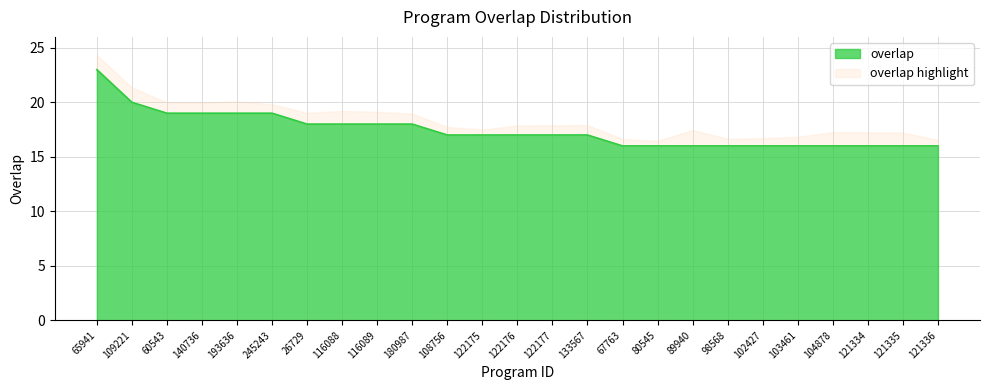

Where does the data first go above 17?

65941